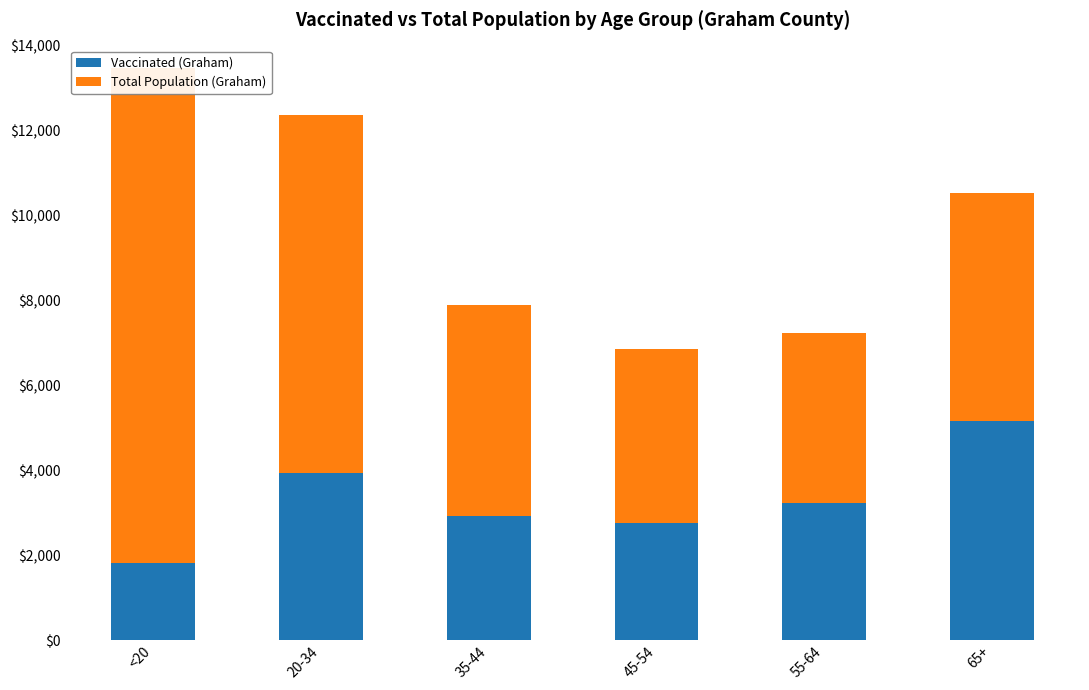

Which series has the widest spread of values?

Total Population (Graham)